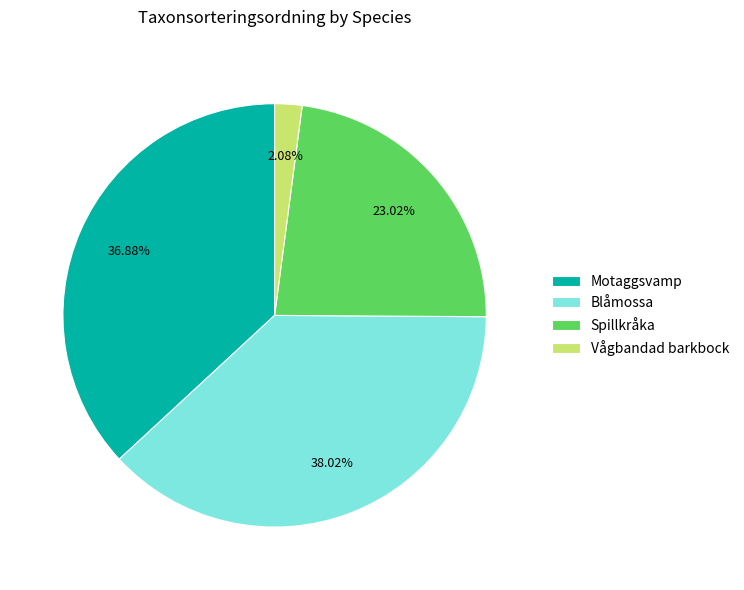

To the nearest percent, what is the difference between the Spillkråka and Vågbandad barkbock slice percentages?

21%